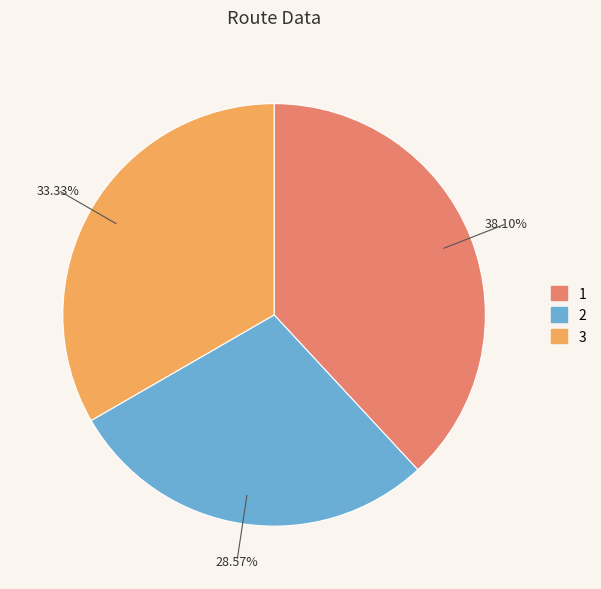

The 3 slice represents 45% of the pie. True or false?

False